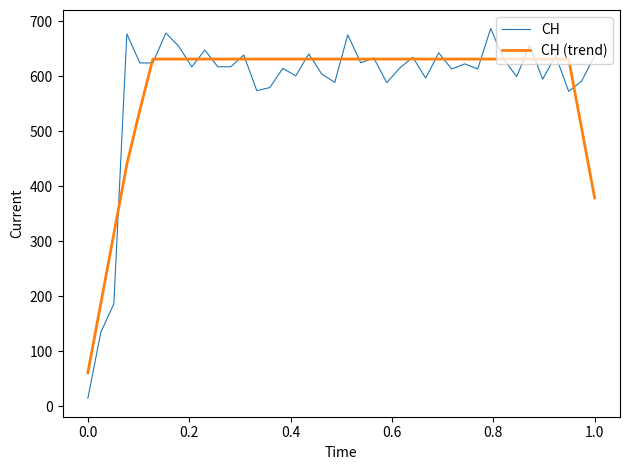

Which series has the largest range (max minus min)?

CH